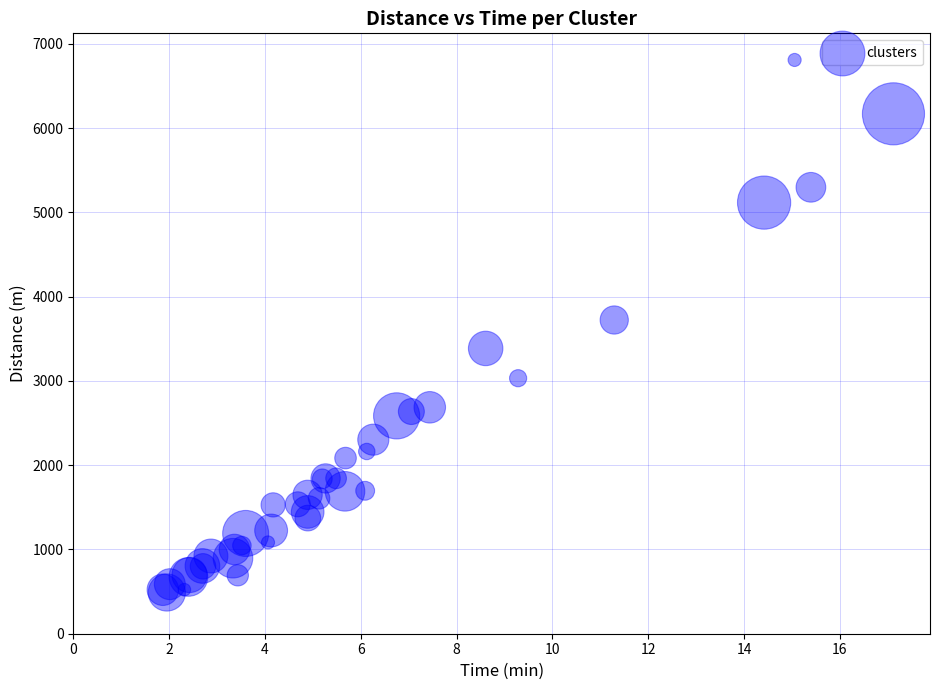

What Y value in the scatter plot is closest to 3648?

3722.7